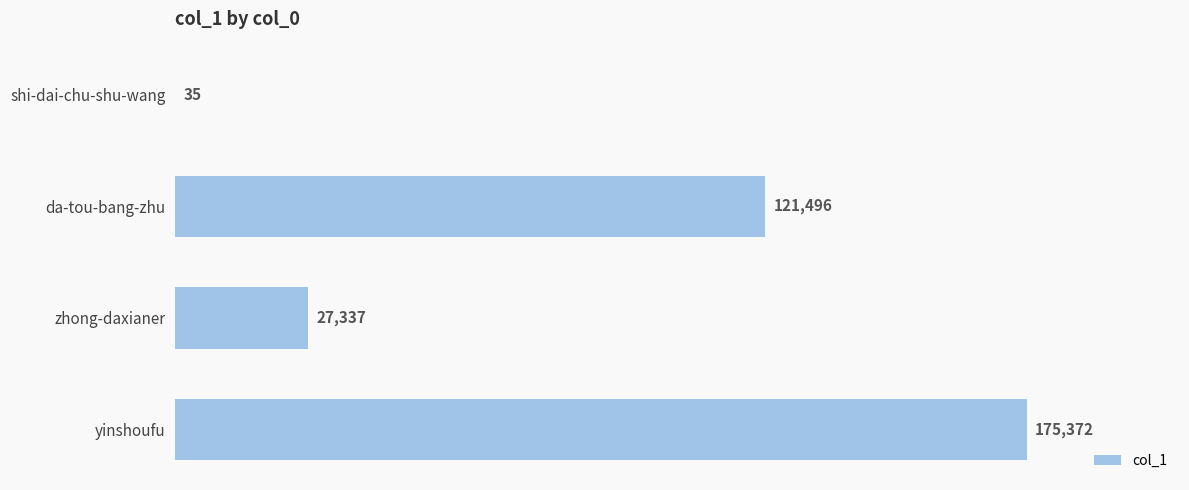

What is the sum of the values at zhong-daxianer and shi-dai-chu-shu-wang?

27372